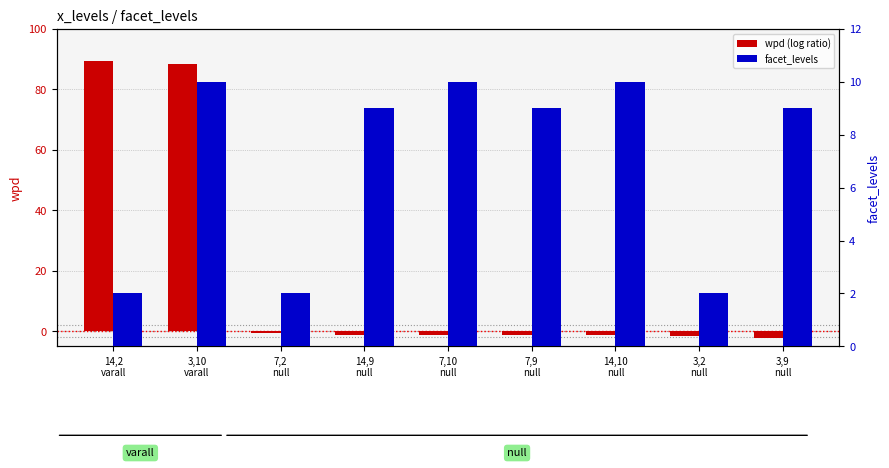

What is the total value across all series at 7,2
null?

1.4